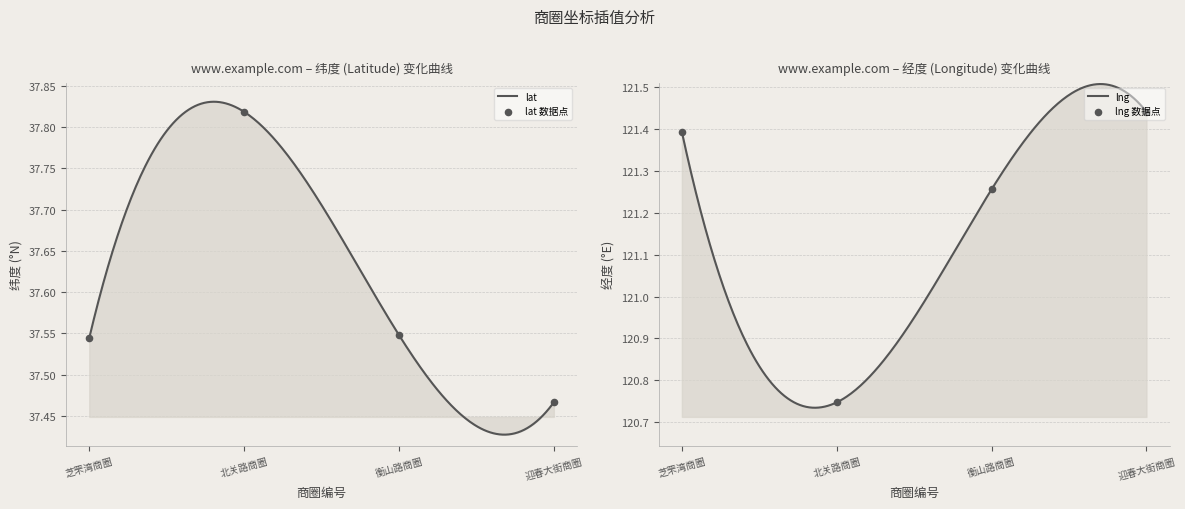

Which series has the largest total across all categories?

lng